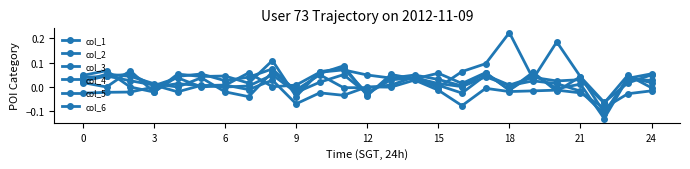

Does the chart have visible grid lines?

No